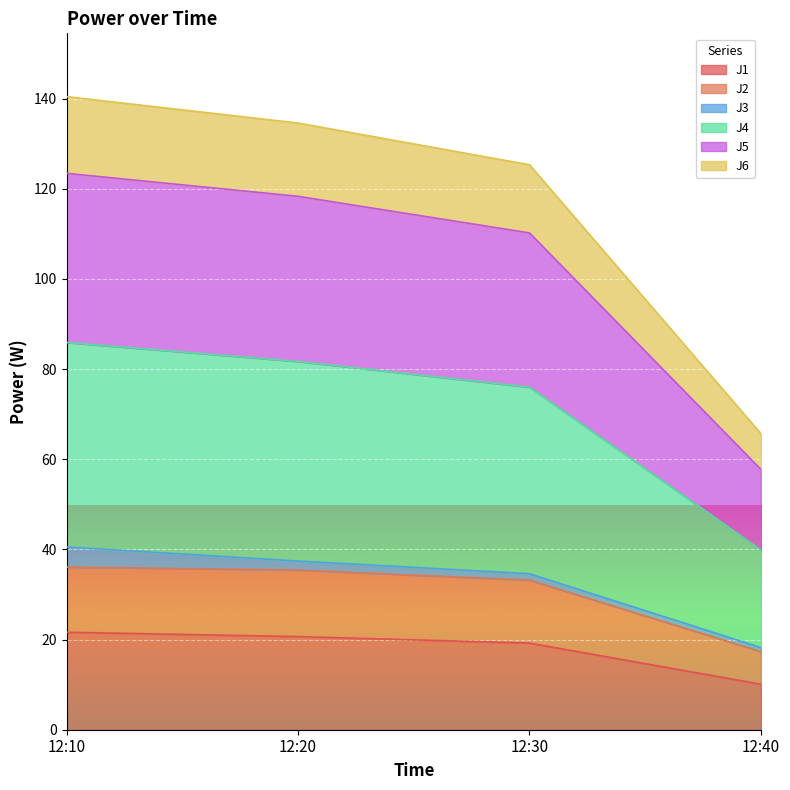

Is the value of J1 at 12:30 greater than the value of J6 at 12:20?

No